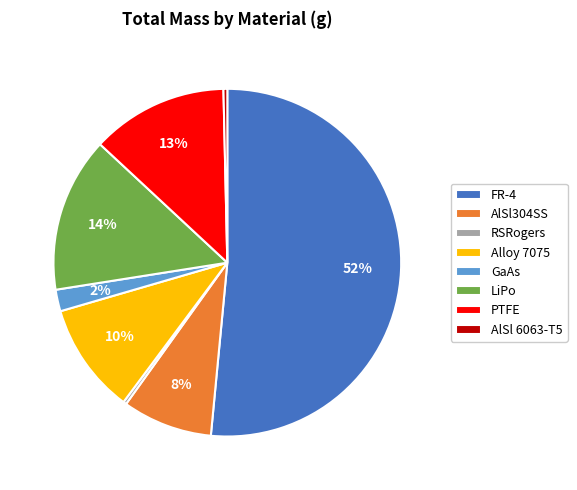

To the nearest percent, what is the average slice percentage?

12%